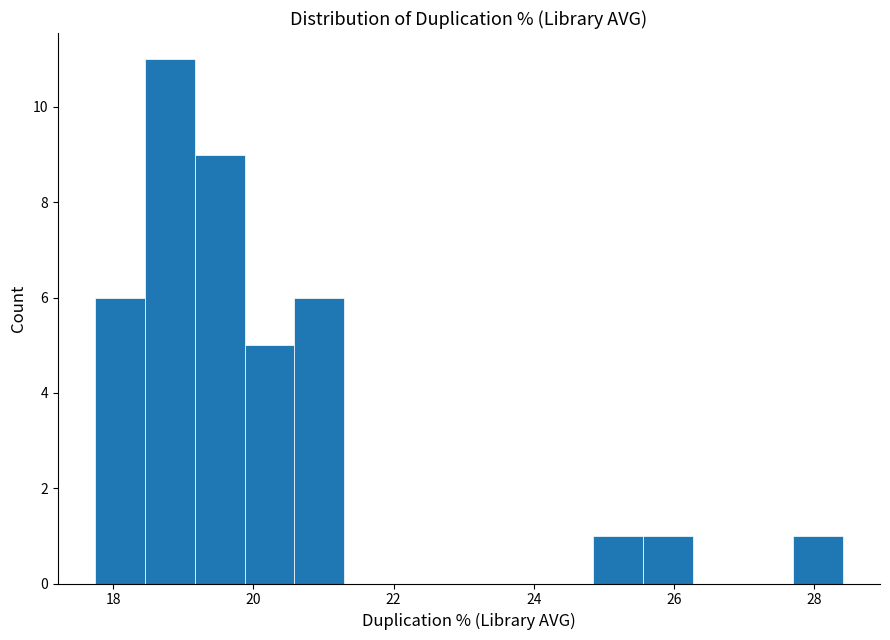

Around what value on the x-axis is the tallest bar? Give the approximate position of its centre, as read against the axis.

18.8